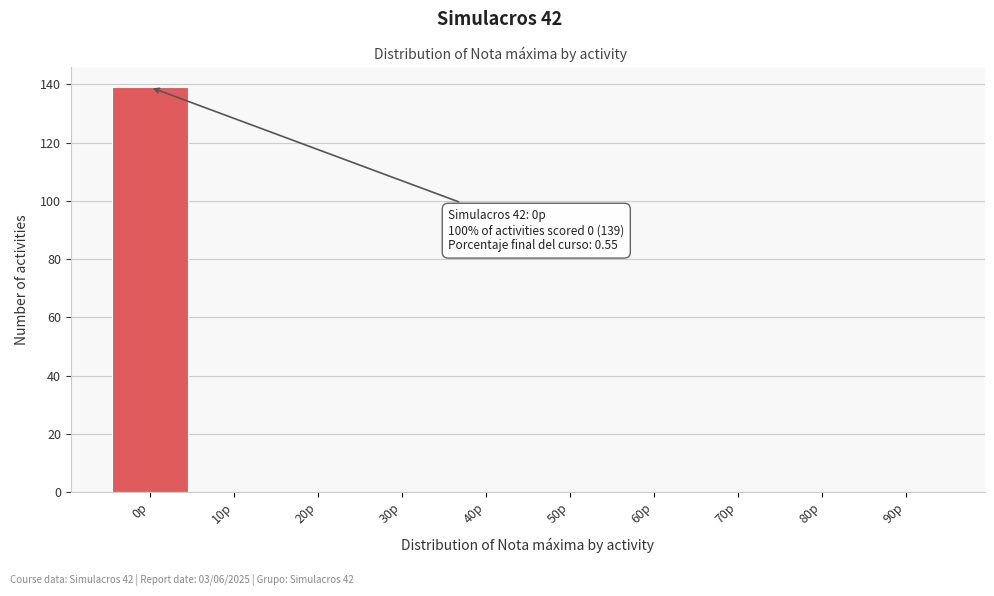

Reading left to right, what are all the values shown in this chart?

0p=139	10p=0	20p=0	30p=0	40p=0	50p=0	60p=0	70p=0	80p=0	90p=0